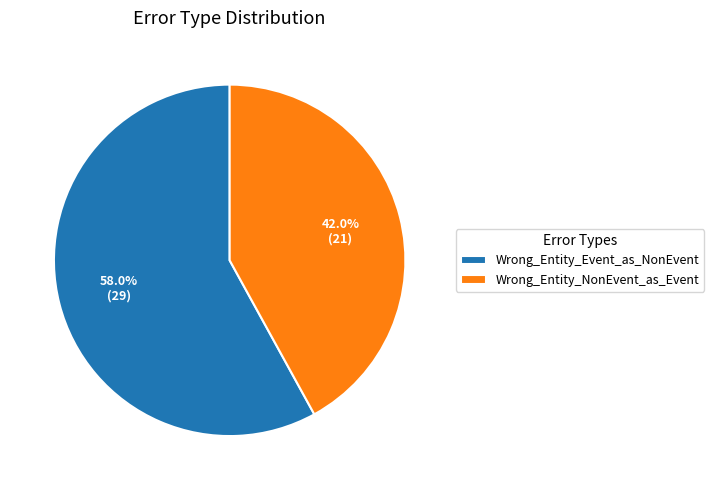

How many segments does this pie chart have?

2